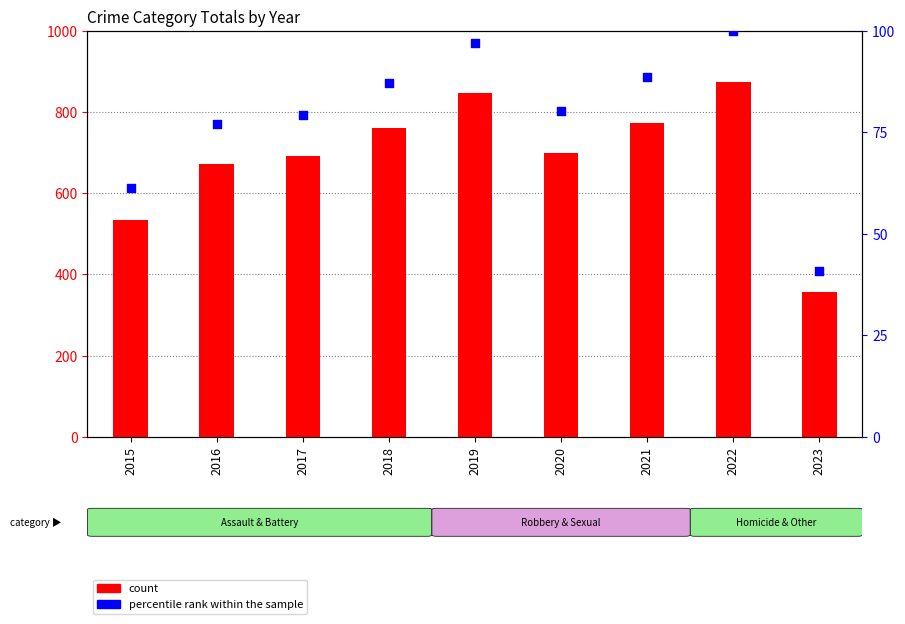

Which series has the widest spread of Y values?

count